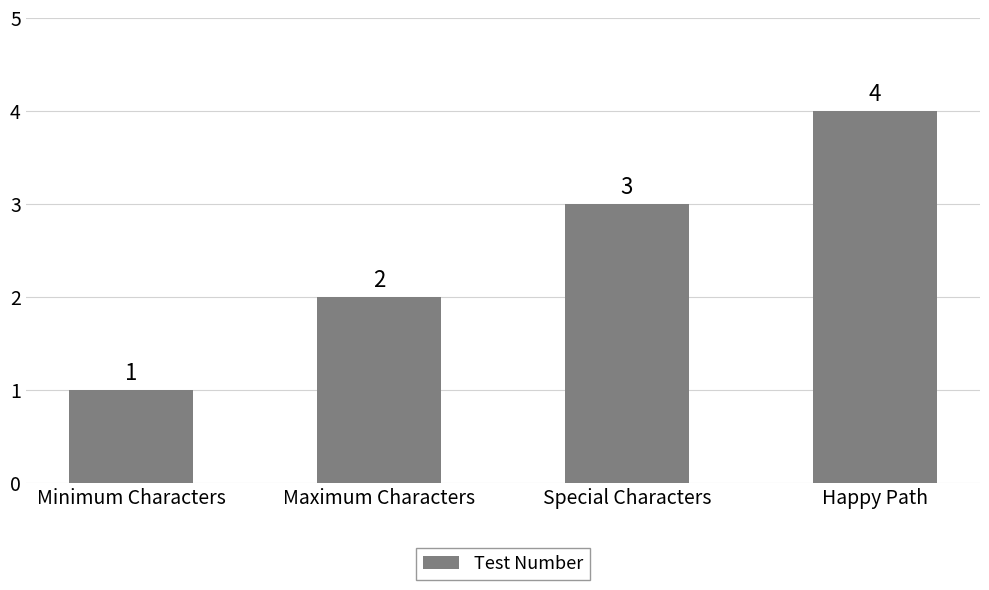

Does the chart contain stacked bars?

No